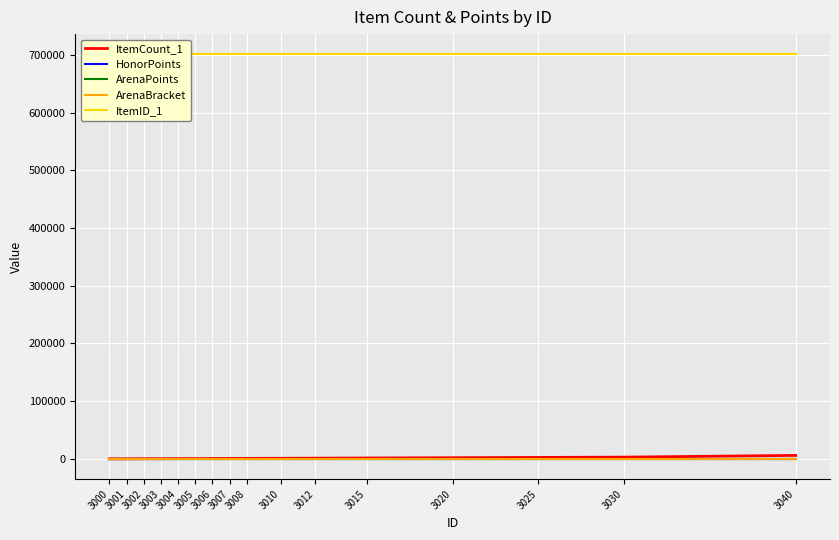

The value of ArenaPoints at 3003 is 0. True or false?

True